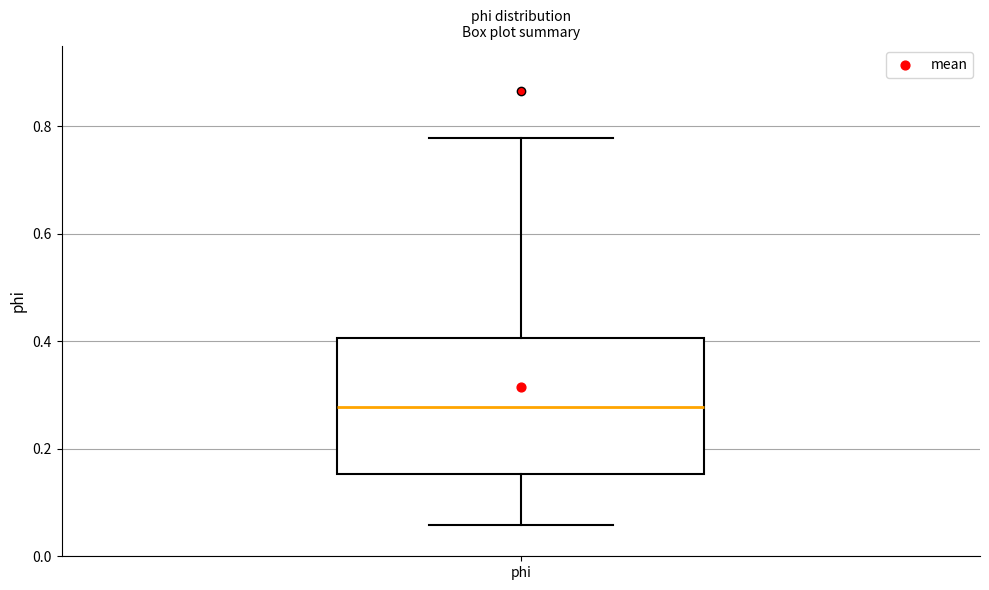

Read this box plot against the y-axis: the position of the median line, the range covered by the box, and the ends of both whiskers. The values are not printed on the chart, so give them approximately, as read against the axis.

median 0.28, box 0.16 to 0.40, whiskers 0.06 to 0.78